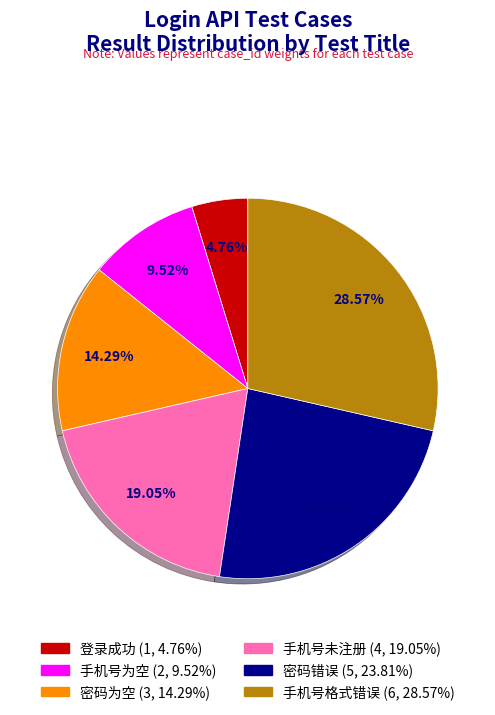

To the nearest percent, what is the difference between the 手机号未注册 and 手机号格式错误 slice percentages?

10%